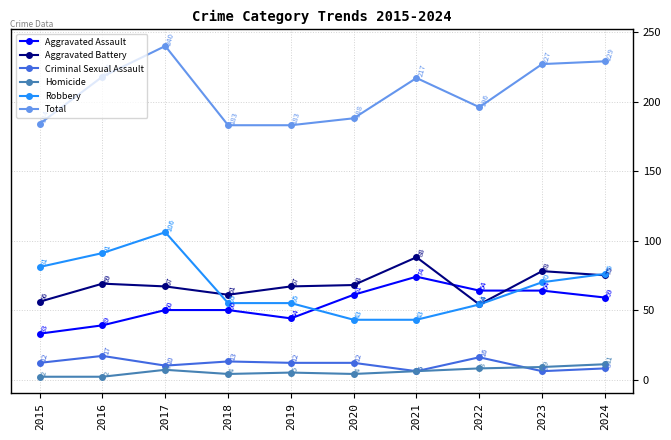

At which category does Aggravated Battery reach its first local valley?

2018